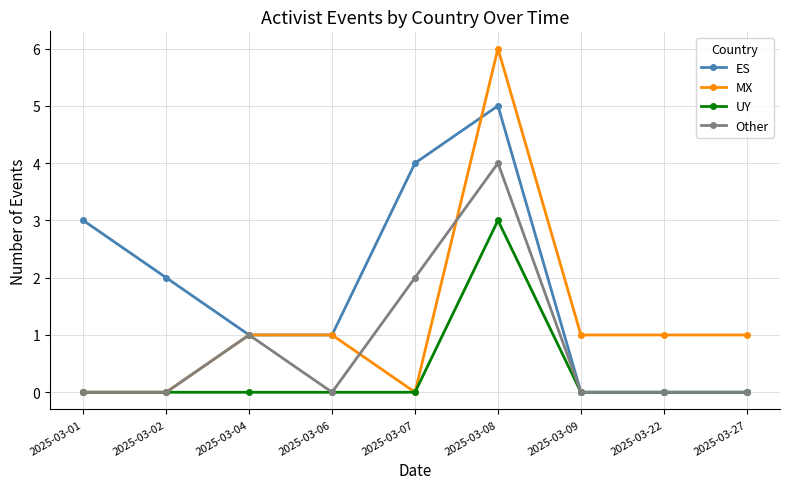

At which category does ES reach its first local peak?

2025-03-08